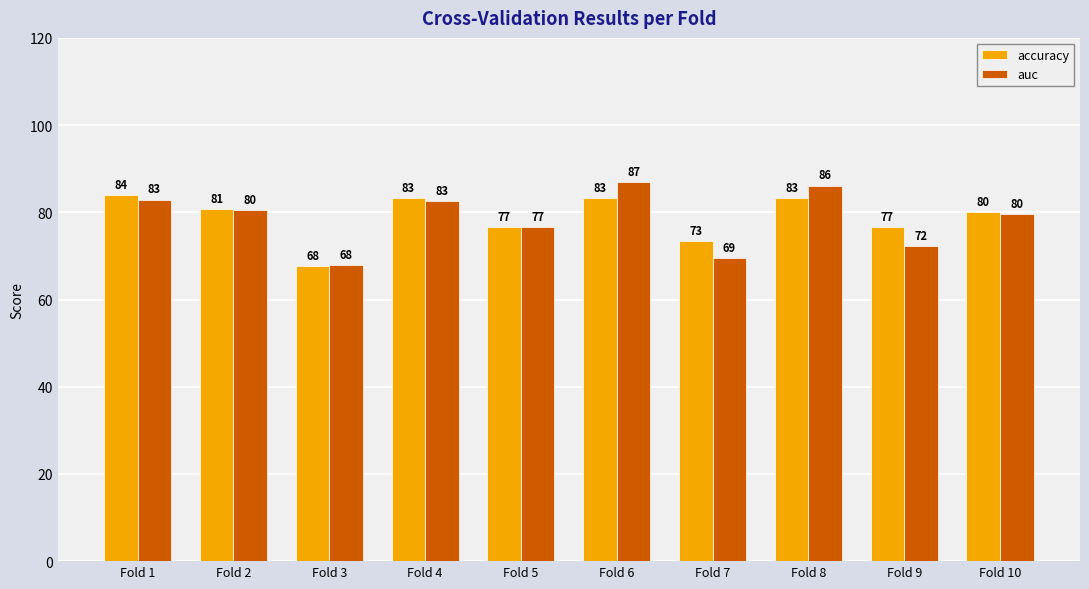

How many groups of bars are there?

10